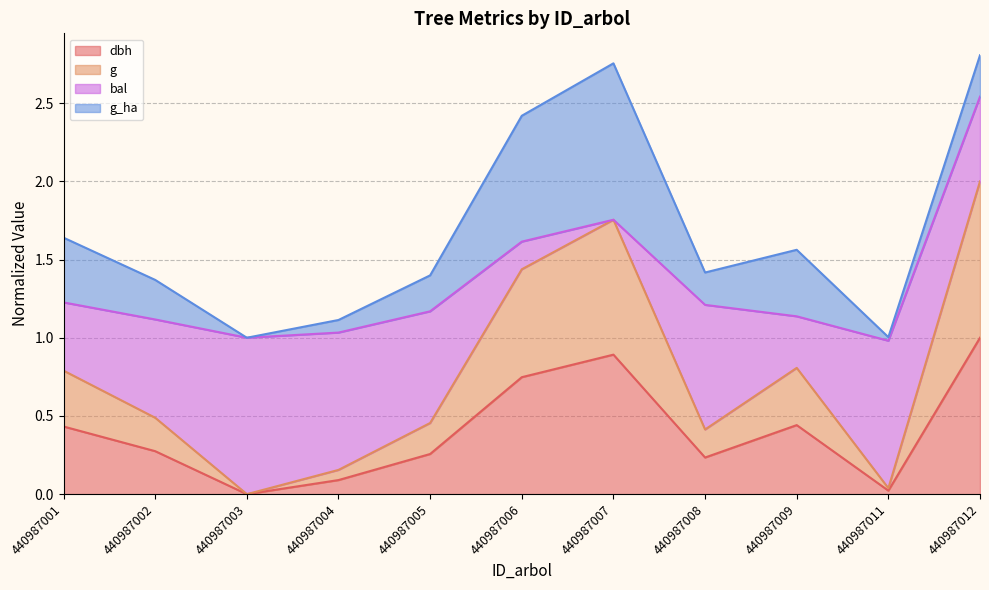

What is the total value across all series at 440987012?

2.8